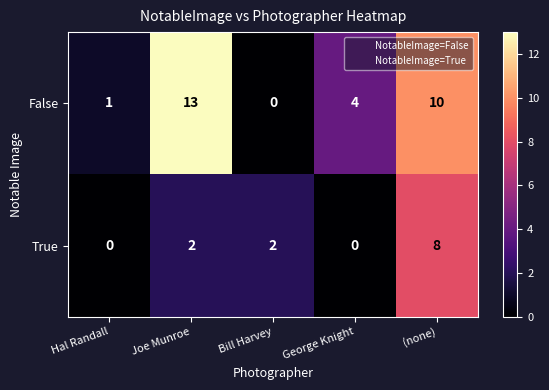

How many positive values does the False series have?

4